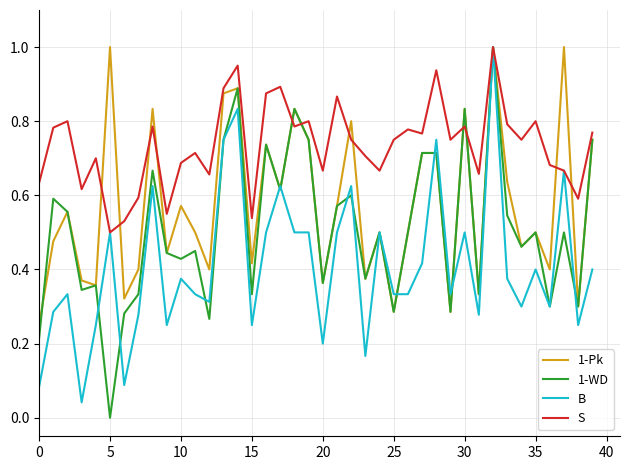

List the series in order of their overall mean, lowest first.

B, 1-WD, 1-Pk, S